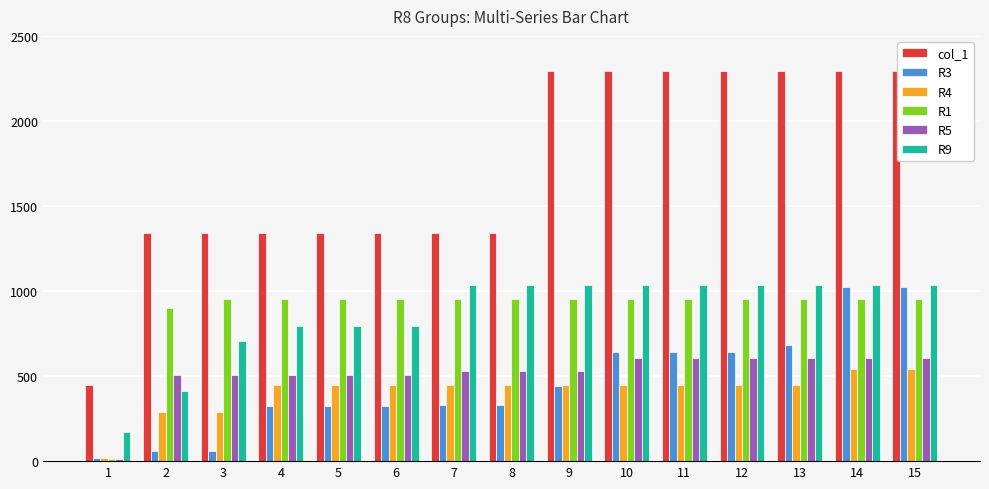

Which series has the widest spread of values?

col_1